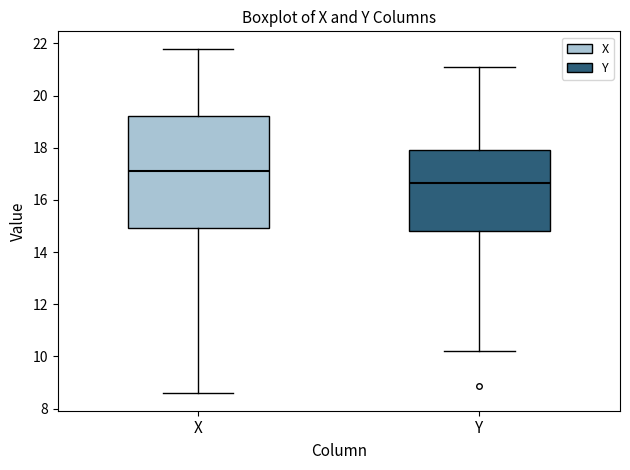

Reading left to right, transcribe this box plot: for each box, give where its median line is, the range the box spans, and where its two whiskers end, as read against the y-axis. The values are not printed on the chart, so give them approximately, as read against the axis.

X: median 17.0, box 15.0 to 19.2, whiskers 8.6 to 21.8
Y: median 16.6, box 14.8 to 18.0, whiskers 10.2 to 21.2